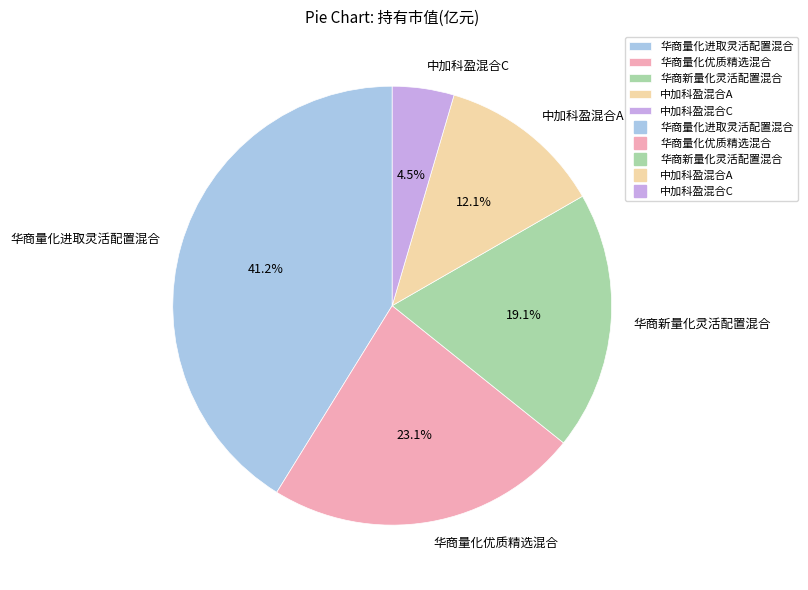

Between 华商新量化灵活配置混合 and 中加科盈混合A, which is larger?

华商新量化灵活配置混合